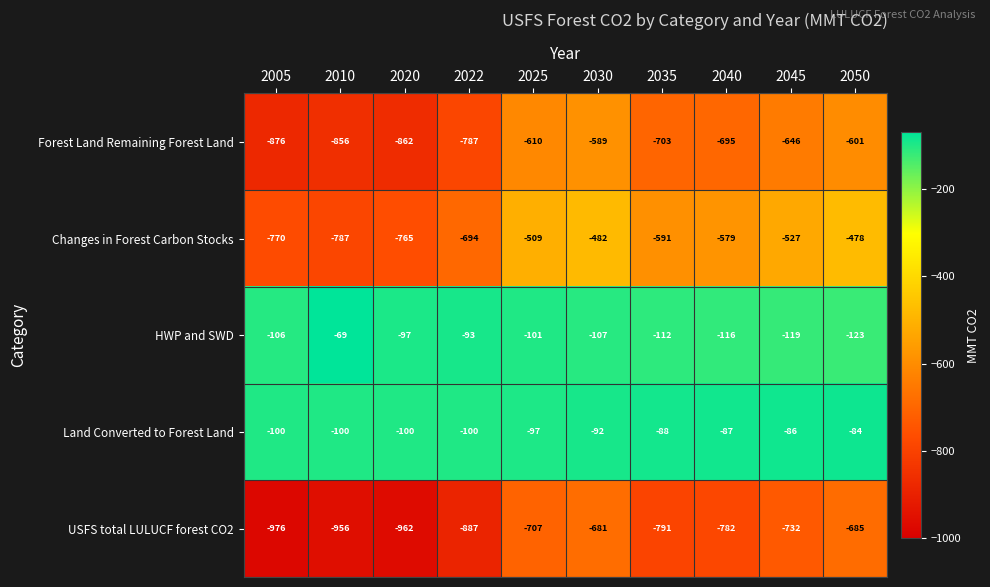

What value does the Changes in Forest Carbon Stocks series have at 2040, to the nearest 10?

-580